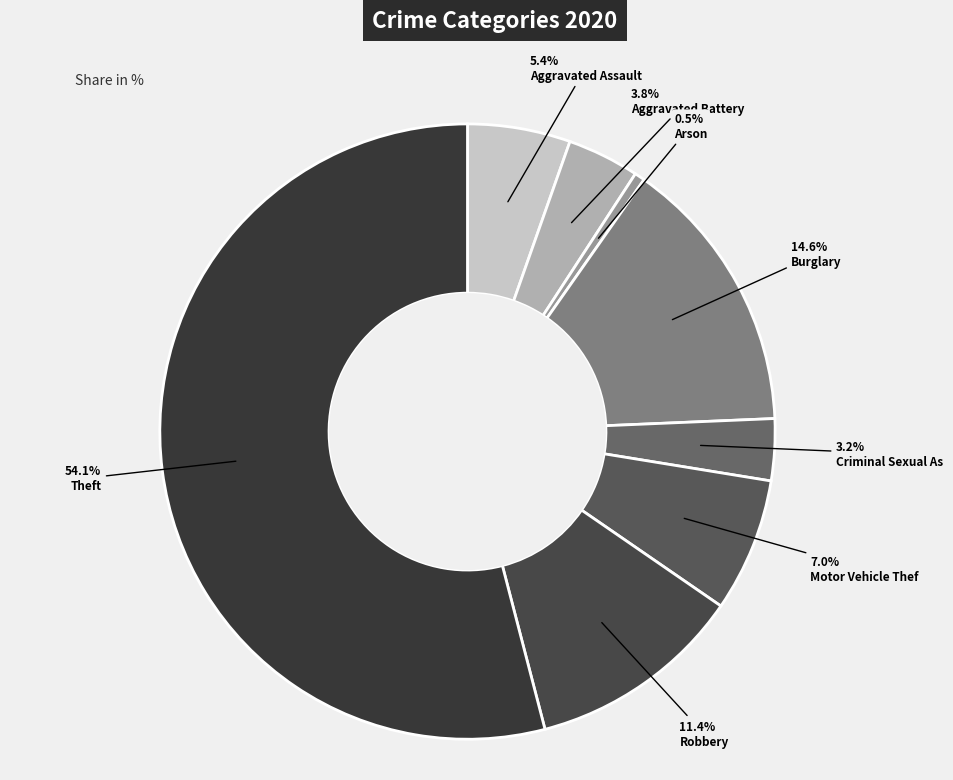

How many segments does this pie chart have?

8